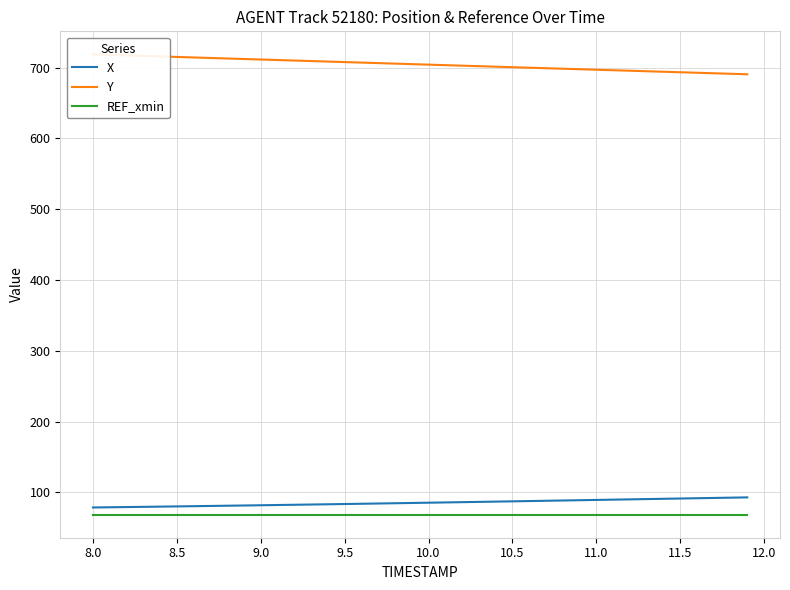

What is the highest value of the X series?

92.9